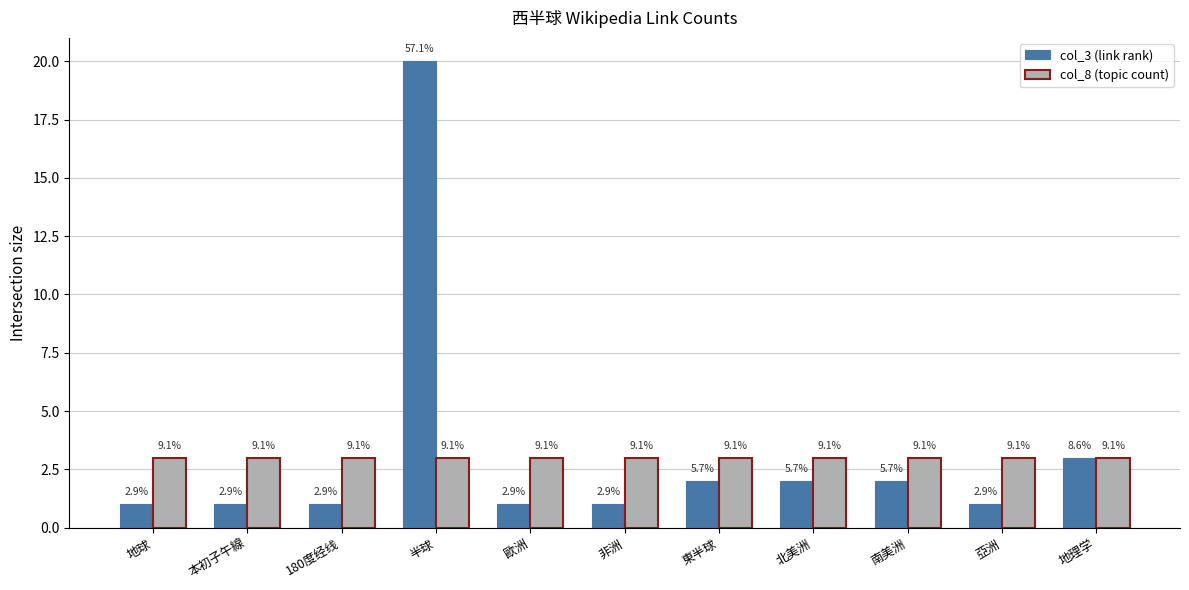

Does the chart contain stacked bars?

No